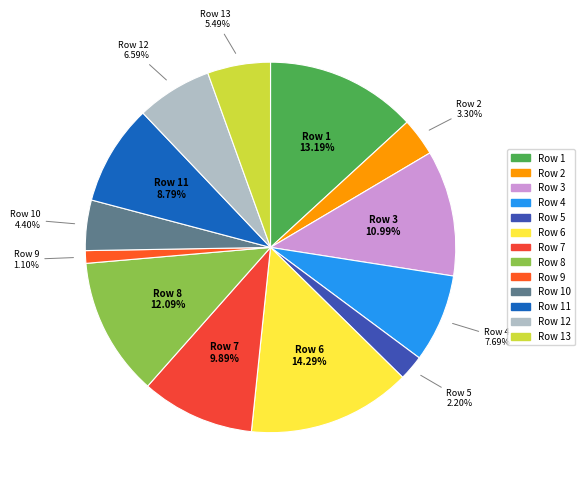

Rank the categories by value from lowest to highest.

Row 9, Row 5, Row 2, Row 10, Row 13, Row 12, Row 4, Row 11, Row 7, Row 3, Row 8, Row 1, Row 6